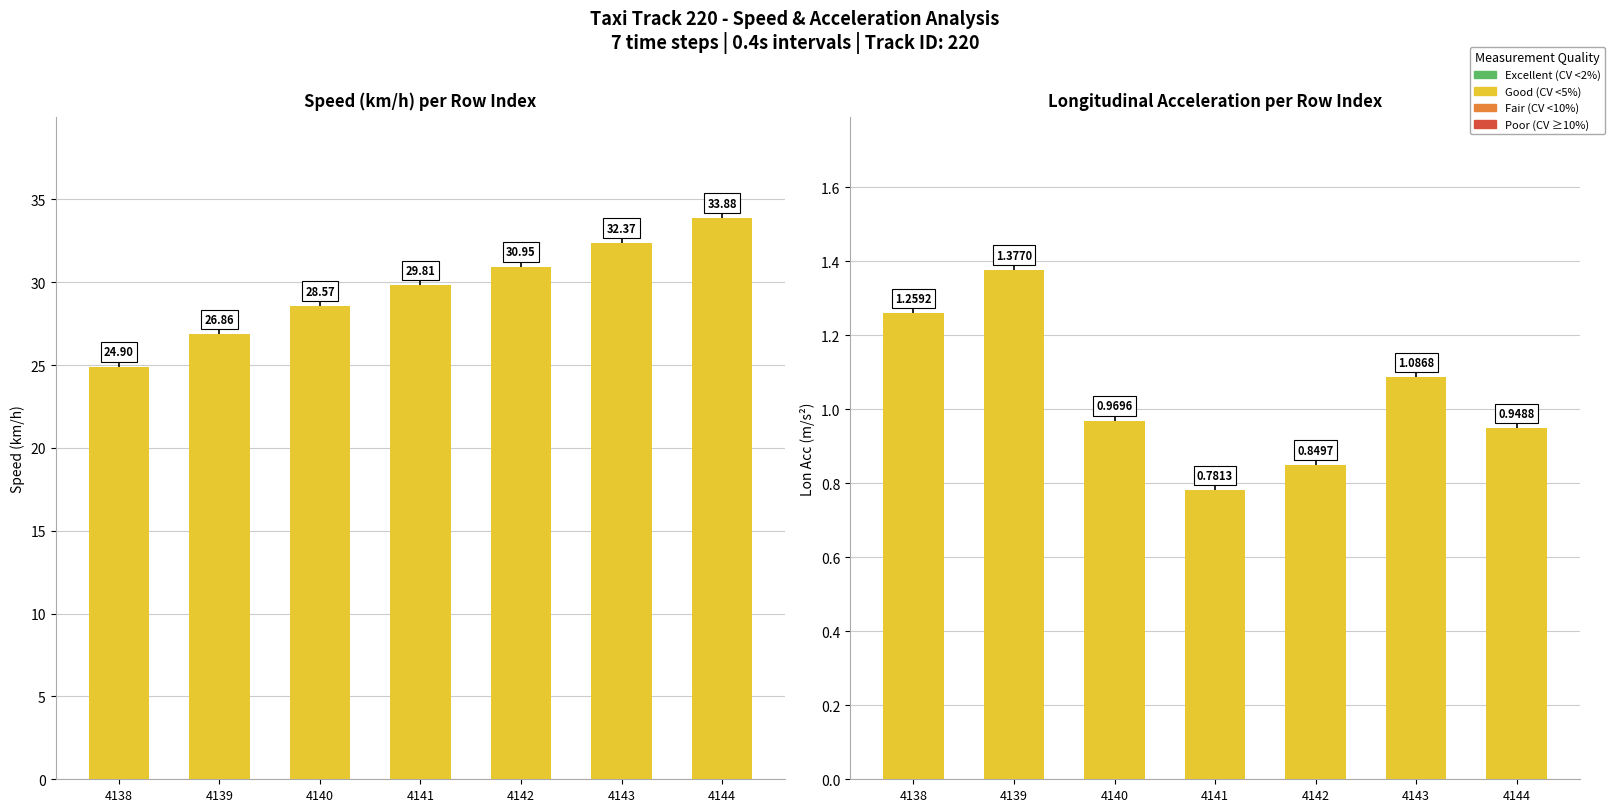

What is the spread (max minus min) of values at 4144?

32.9